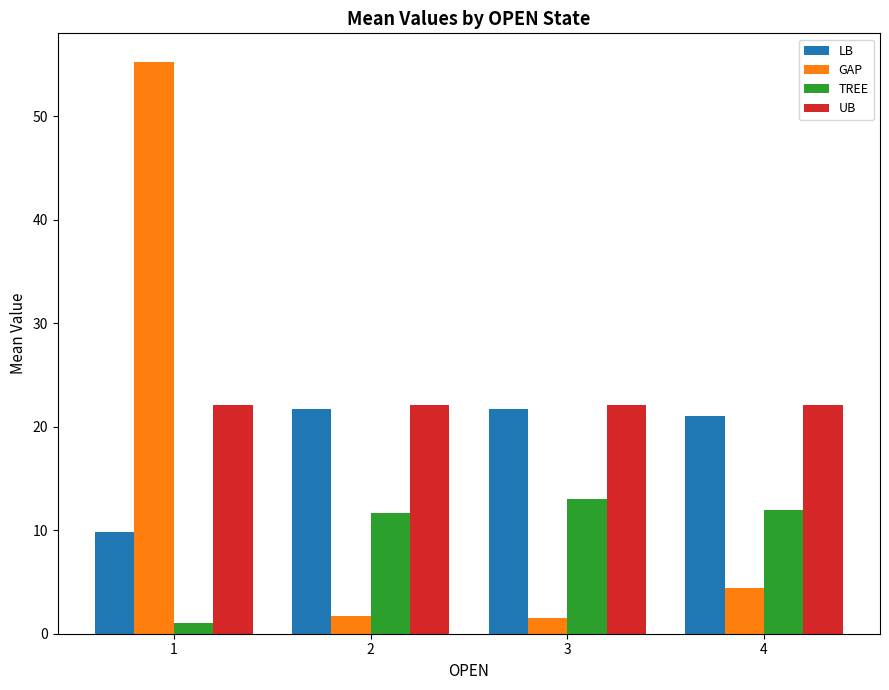

Rank the series at 1 from lowest to highest value.

TREE, LB, UB, GAP